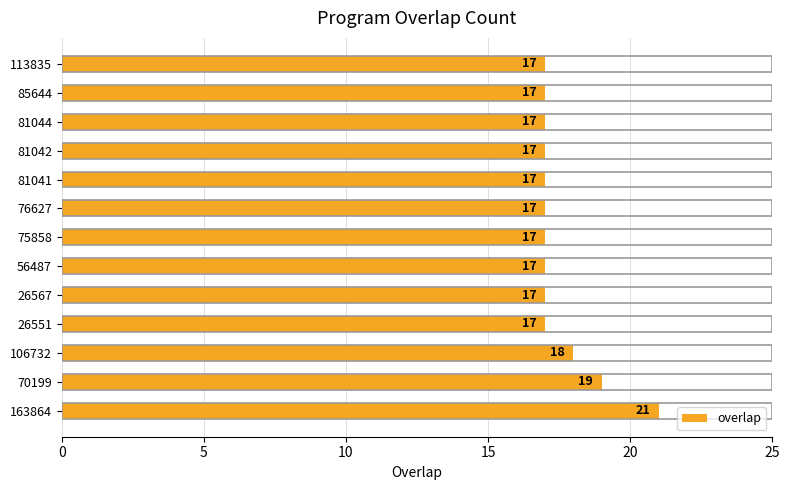

Reading top to bottom, list all the values displayed in this chart.

17	17	17	17	17	17	17	17	17	17	18	19	21